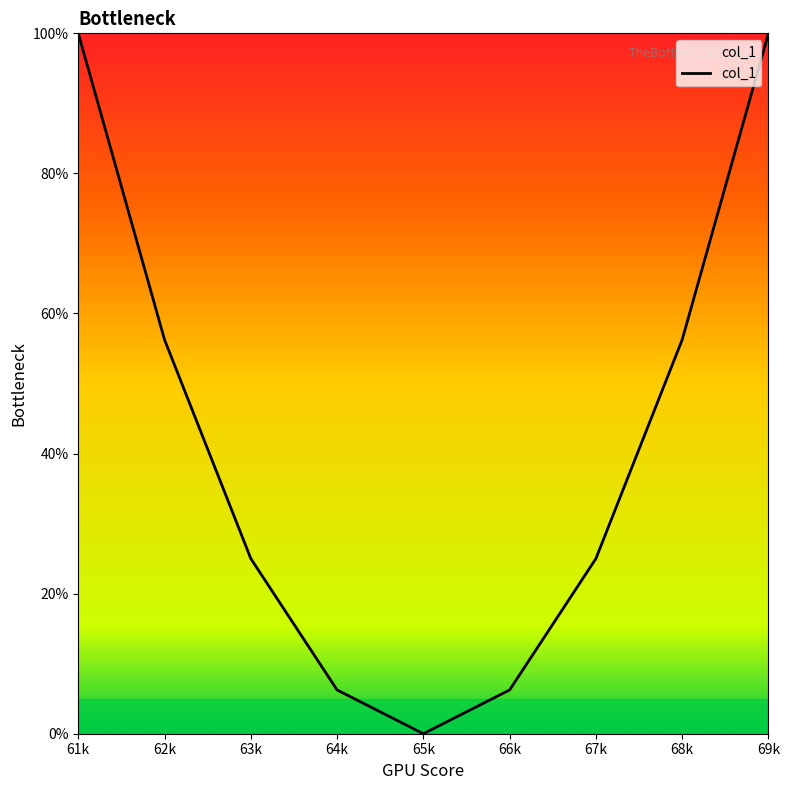

Which has a higher value, 61k or 63k?

61k